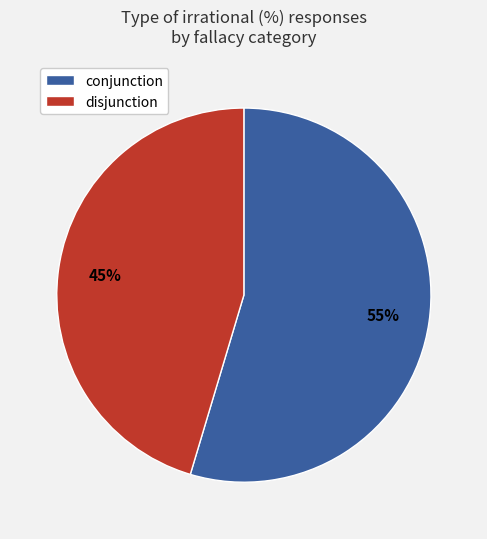

Count the number of slices in the pie.

2